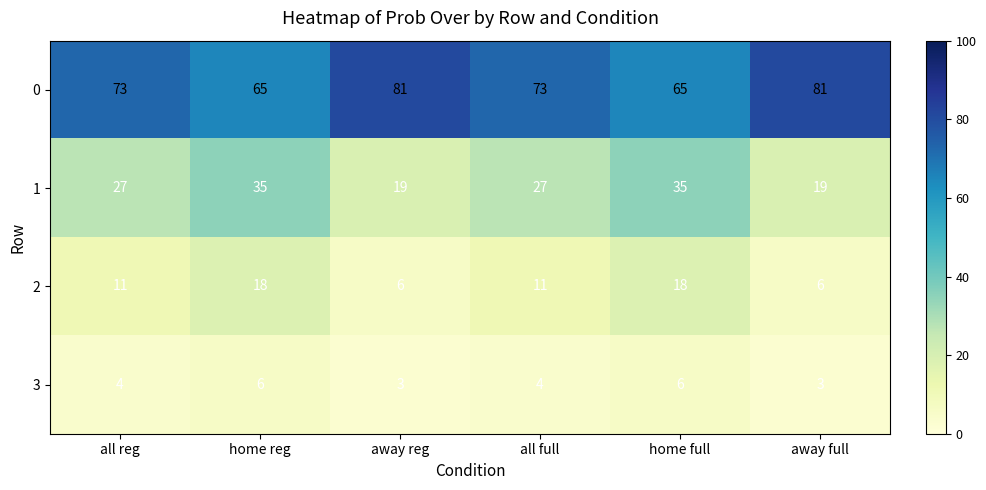

What is the total value across all series at all full?

115